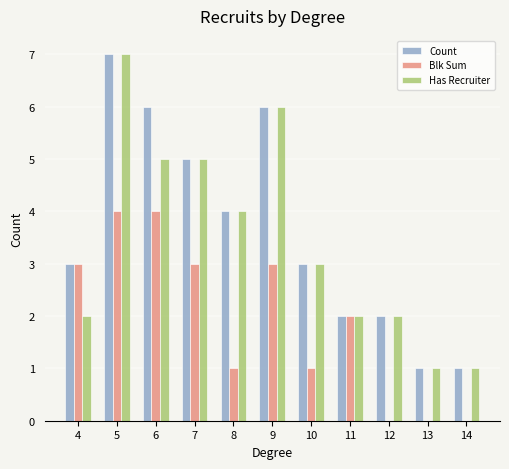

Are the bars horizontal?

No